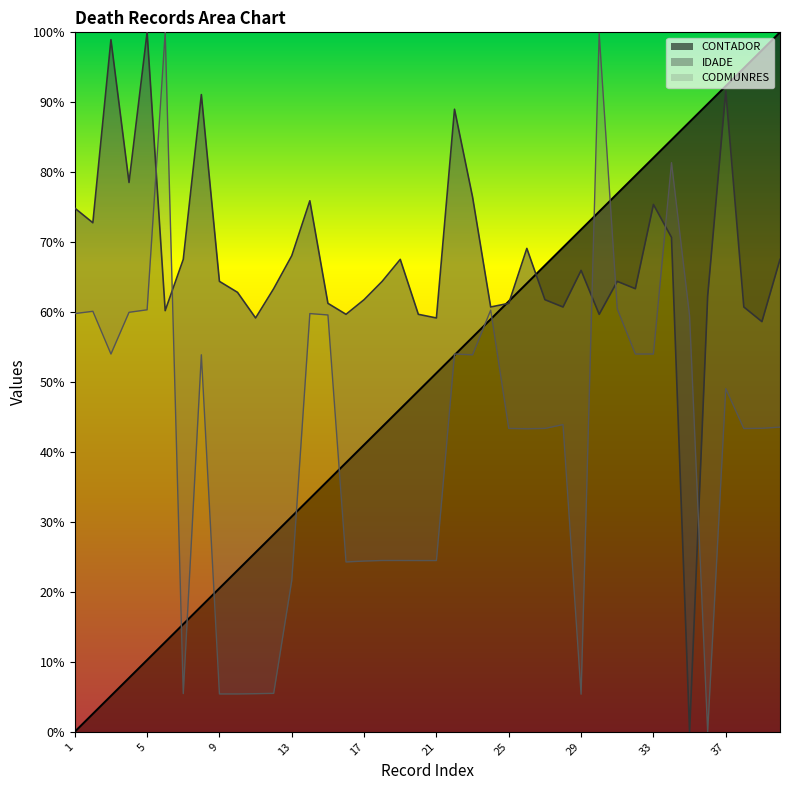

Which series has the largest total across all categories?

IDADE